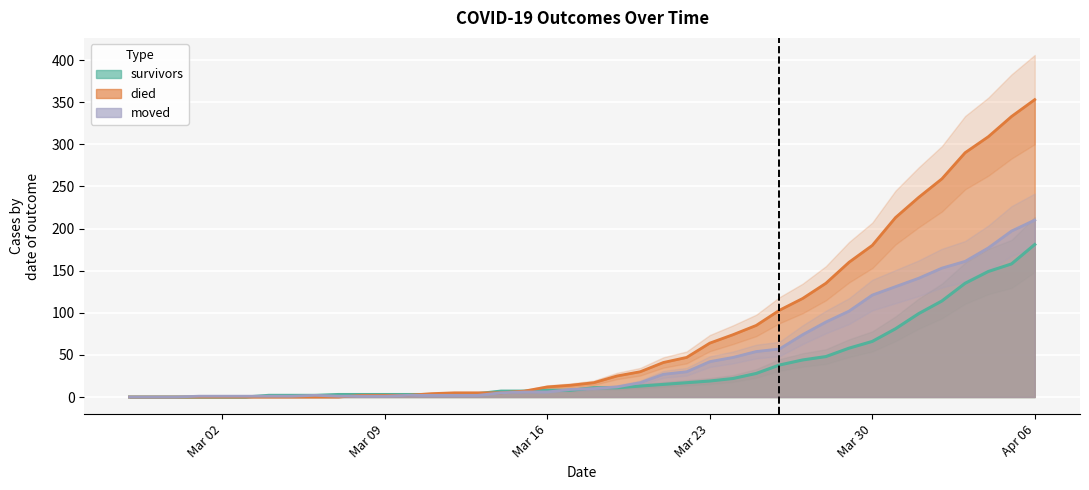

Reading right to left, list all the values displayed in this chart.

survivors: 181	158	149	135	114	99	81	66	58	48	44	38	28	22	19	17	15	13	11	11	8	8	7	7	4	3	3	3	3	3	3	2	2	2	0	0	0	0	0	0
died: 353	333	309	290	259	237	213	180	160	135	117	103	85	74	64	47	41	30	25	17	14	12	7	5	5	5	4	2	2	2	0	0	0	0	0	0	0	0	0	0
moved: 210	197	177	161	153	141	131	121	102	89	74	57	54	47	42	30	27	17	12	10	9	6	6	5	2	2	2	2	1	1	1	2	1	1	1	1	1	0	0	0